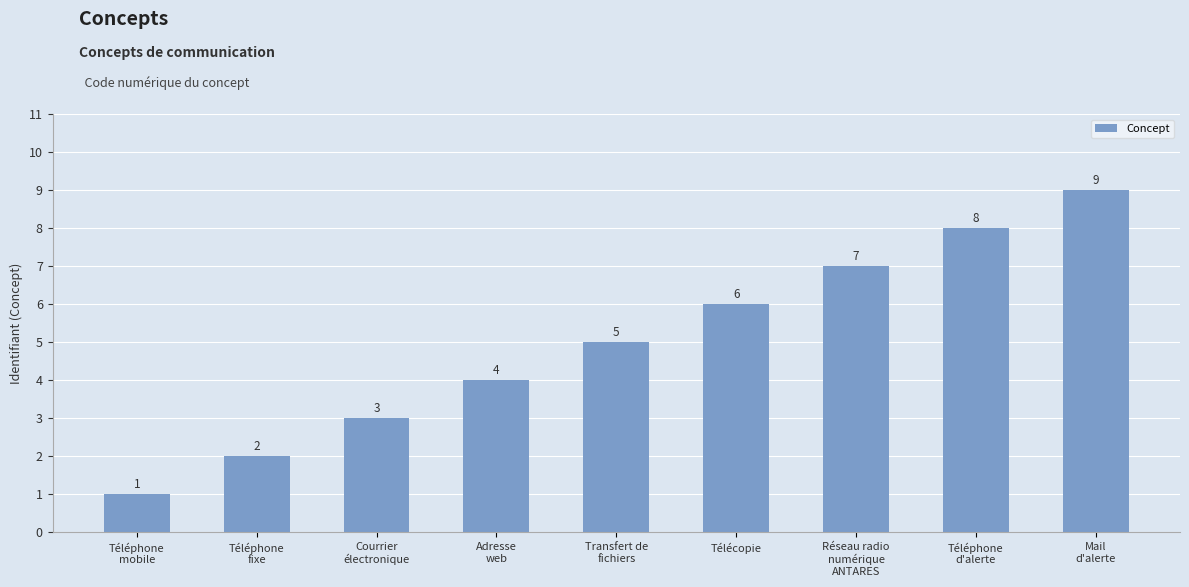

Reading left to right, list all the values displayed in this chart.

1	2	3	4	5	6	7	8	9